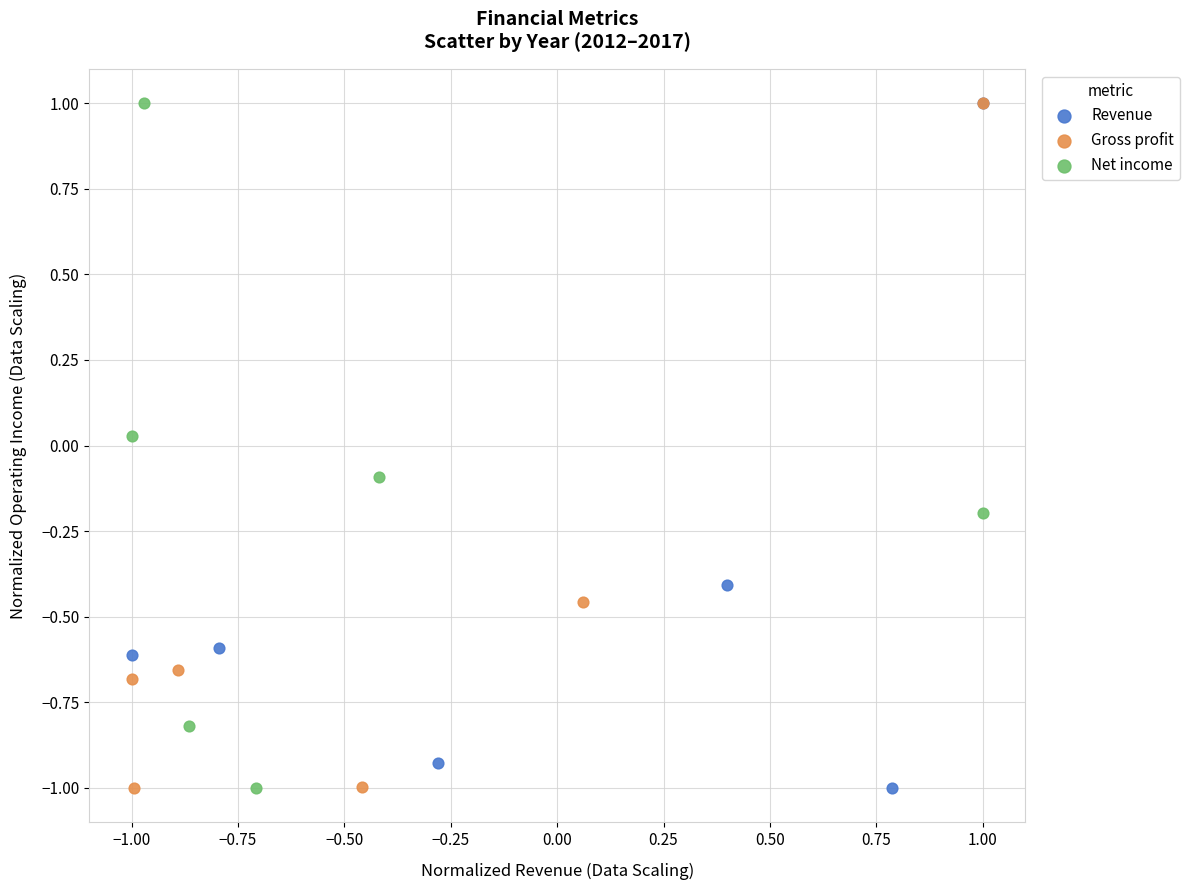

What are all the series names shown in the legend?

Revenue, Gross profit, Net income